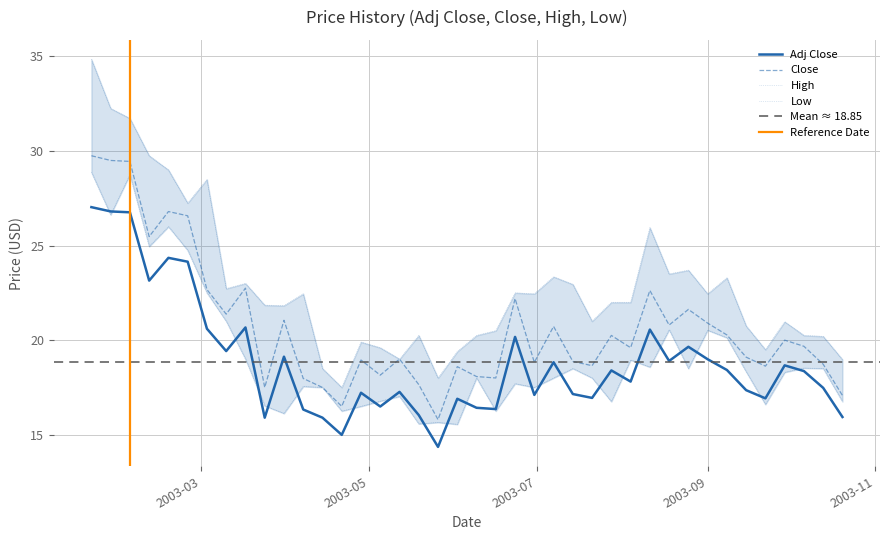

What is the average value of the Adj Close series?

18.8